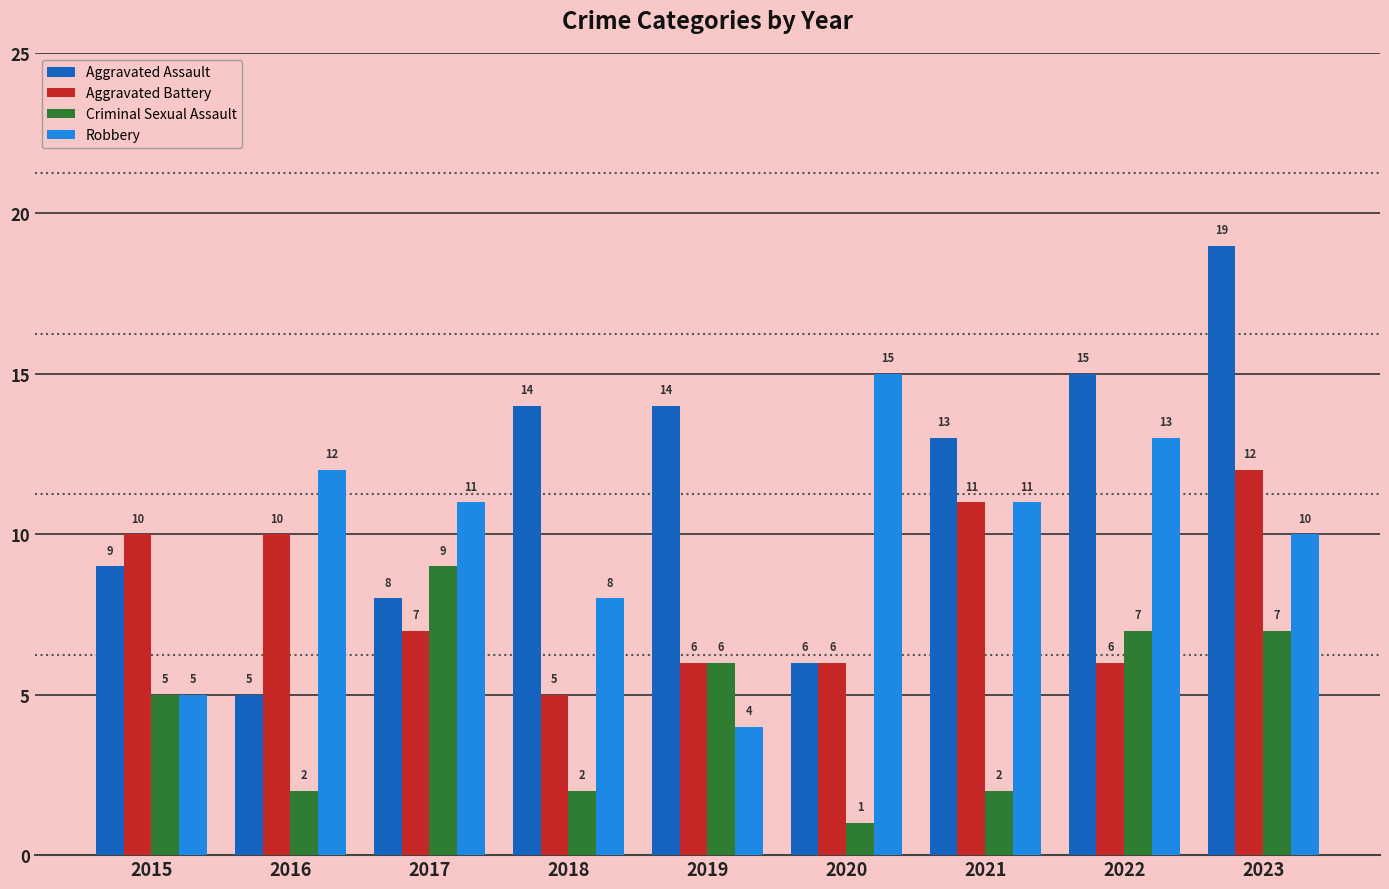

Does the chart contain stacked bars?

No